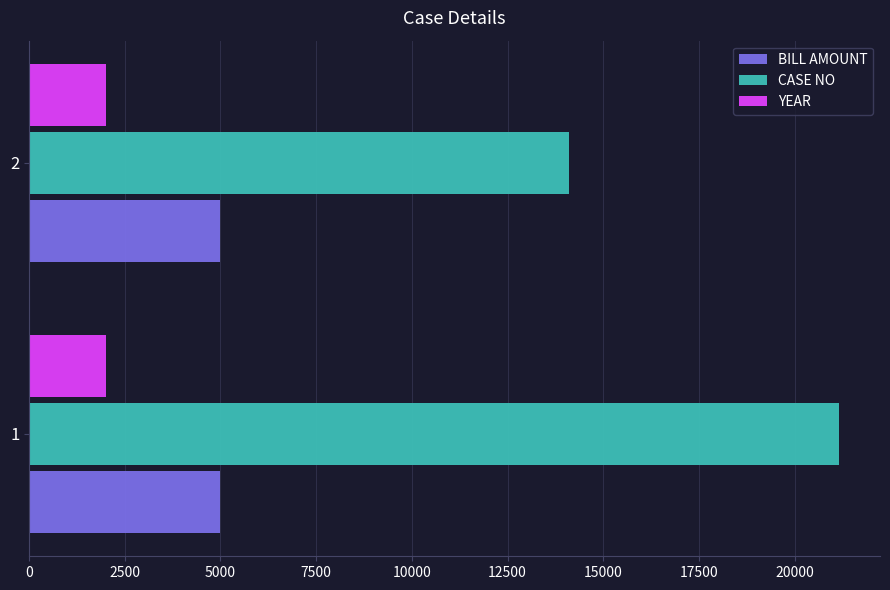

Rank the series by their maximum value, from highest to lowest.

CASE NO, BILL AMOUNT, YEAR